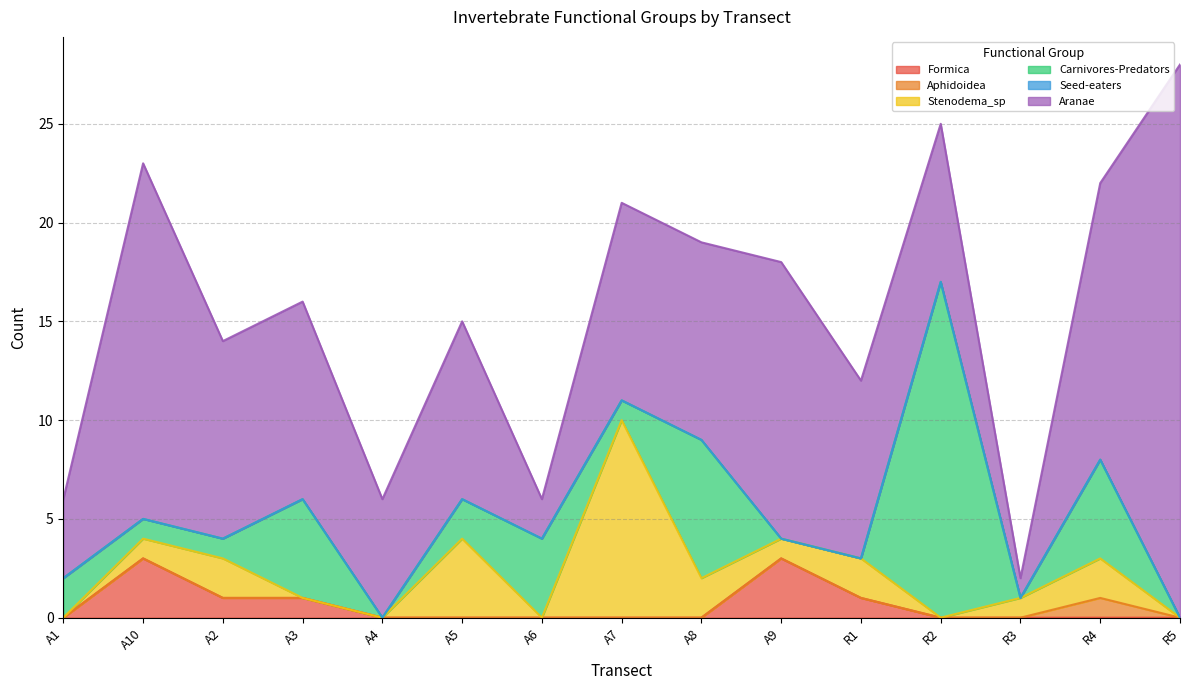

How many data points does each series have?

15